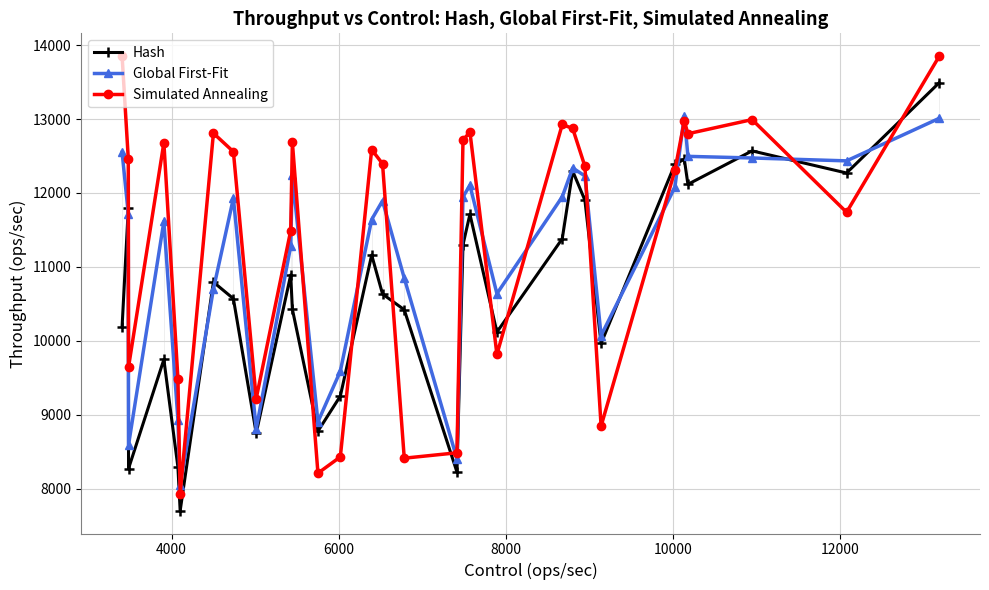

What is the value of the Hash point at the 19th from the left?

11713